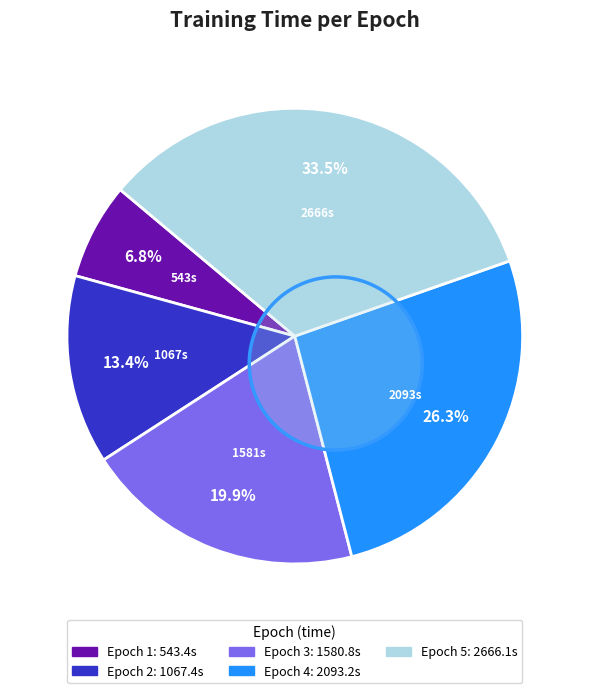

Does any single category account for the majority?

No